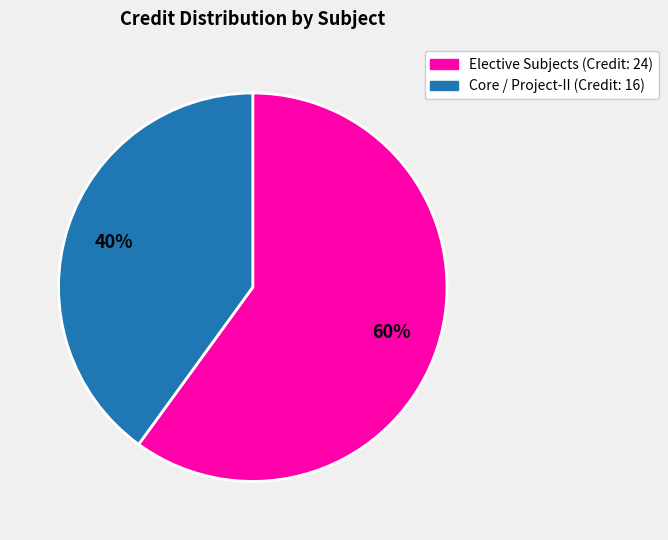

Is there a majority slice in this chart?

Yes